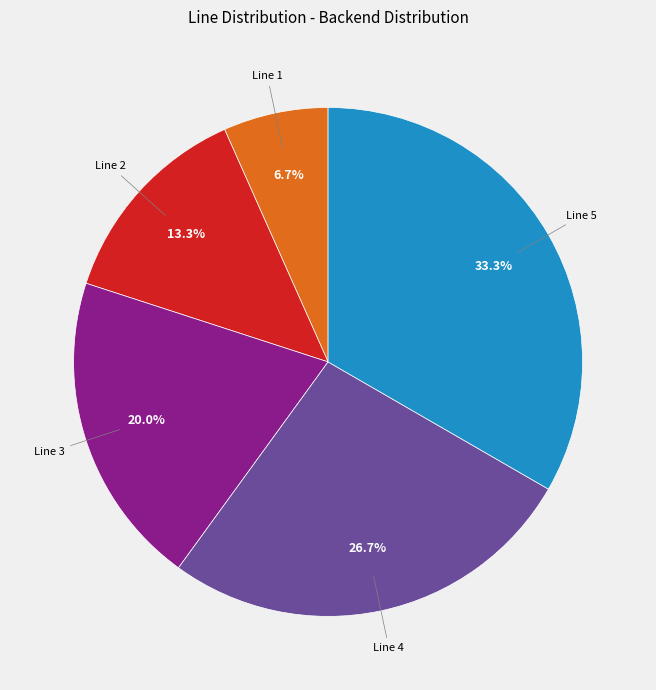

How much of the chart is everything except Line 5?

66.7%